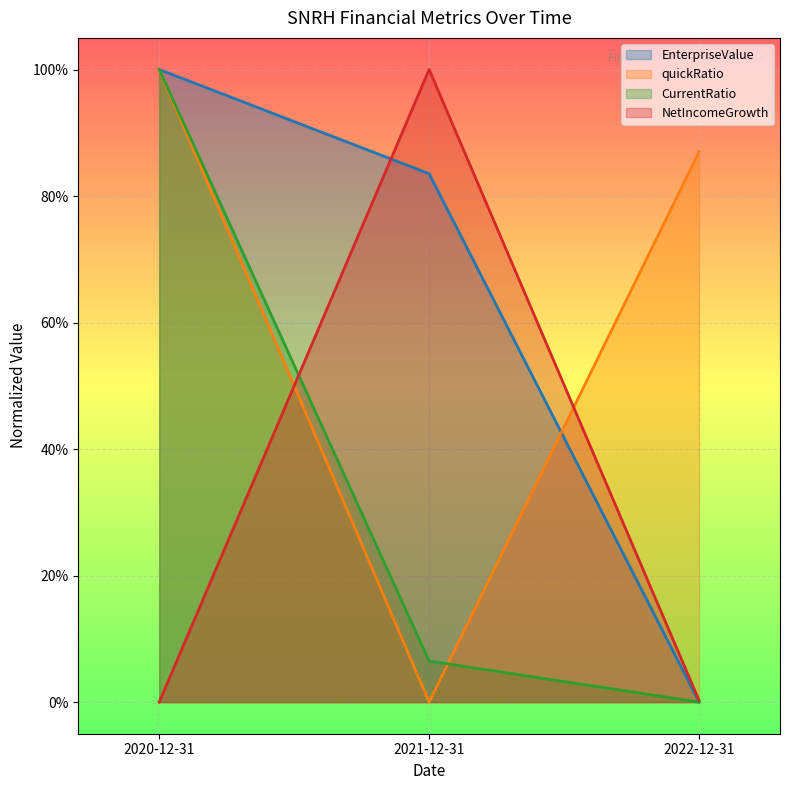

Reading left to right, list all the values displayed in this chart.

EnterpriseValue: 1.0	0.8	0.0
quickRatio: 1.0	0.0	0.9
CurrentRatio: 1.0	0.1	0.0
NetIncomeGrowth: 0.0	1.0	0.0